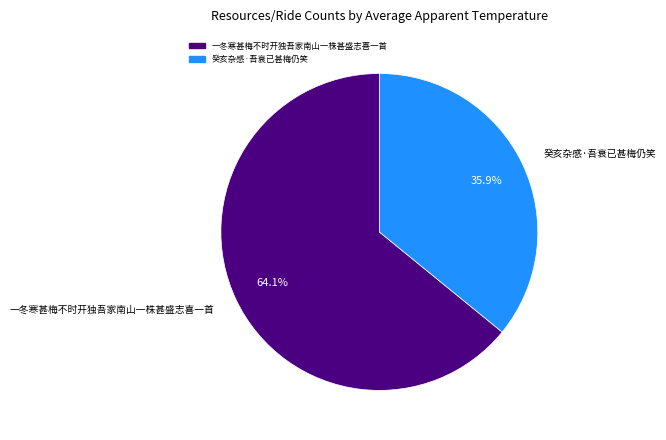

Count the number of slices in the pie.

2